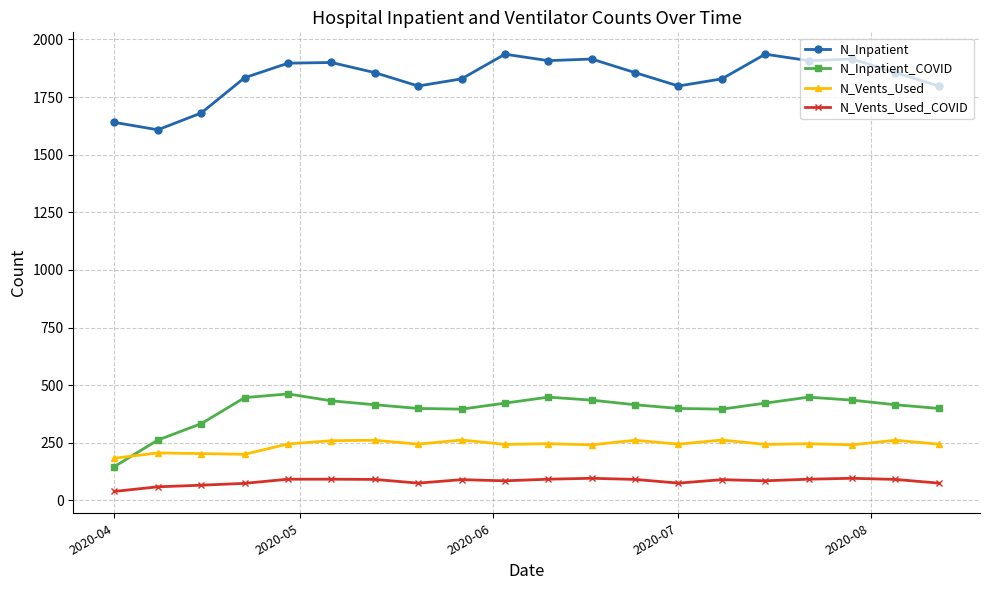

True or false: N_Vents_Used_COVID has more than 1 interior local peaks.

True